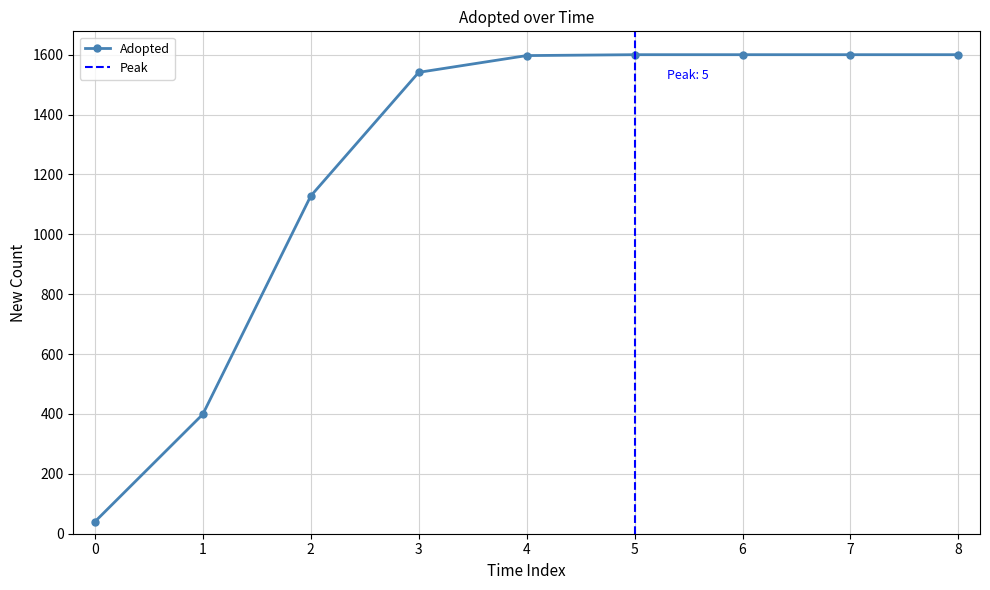

List the labels in order of value, smallest first.

0.0, 1.0, 2.0, 3.0, 4.0, 5.0, 6.0, 7.0, 8.0